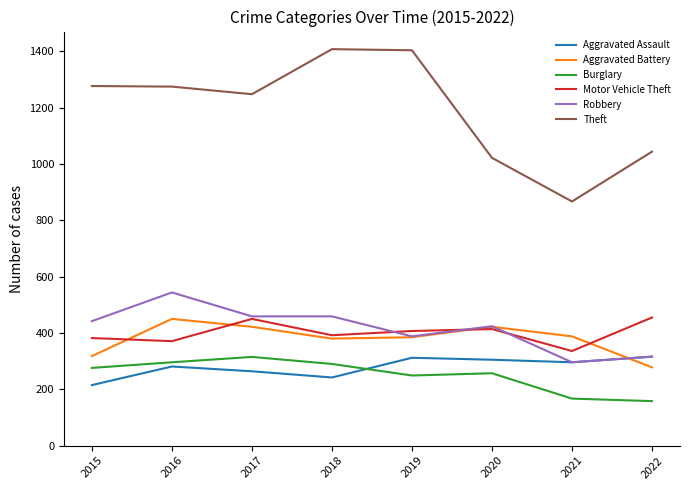

In Theft, how many points are lower than both neighbors (excluding endpoints)?

2